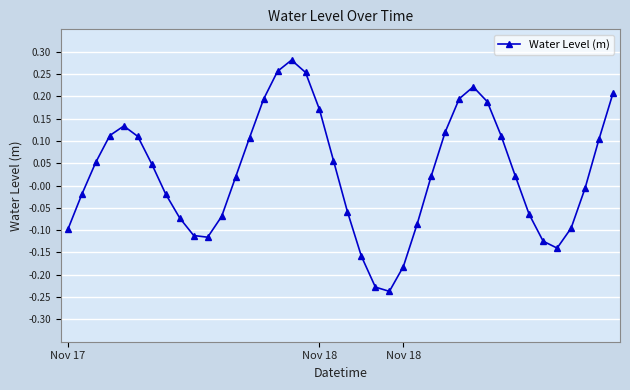

What is the difference between the maximum and minimum values?

0.5